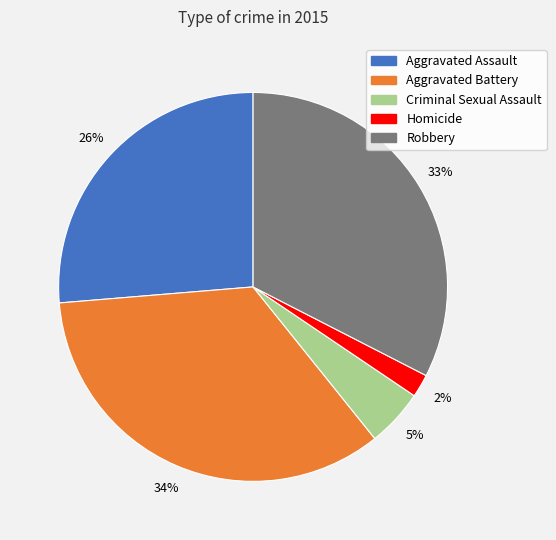

Combined, do Aggravated Assault and Aggravated Battery account for over 50%?

Yes